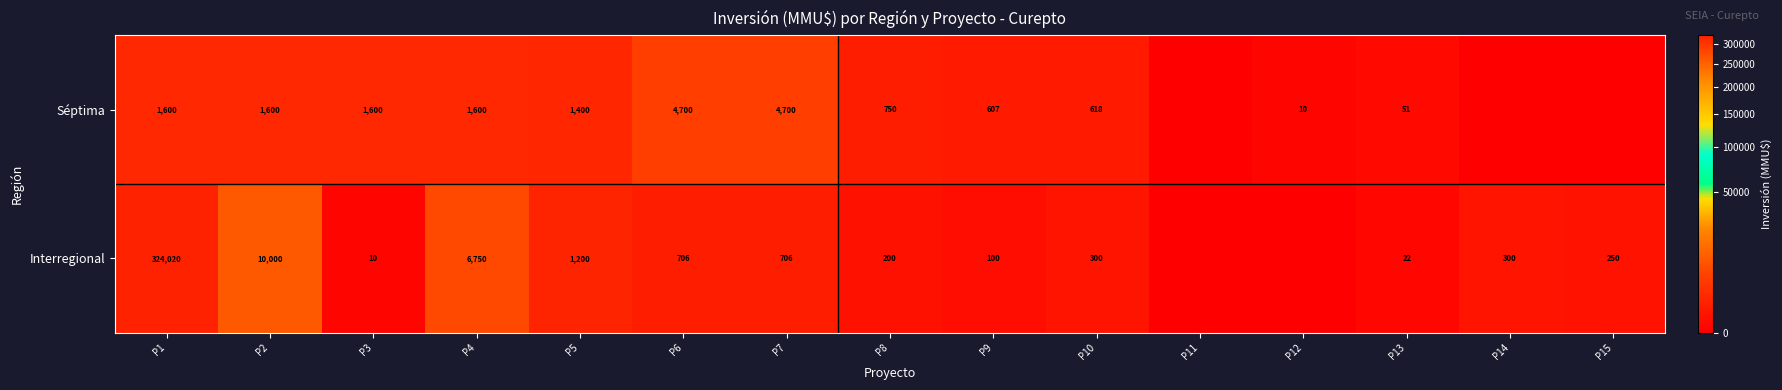

How many series are shown in this chart?

2